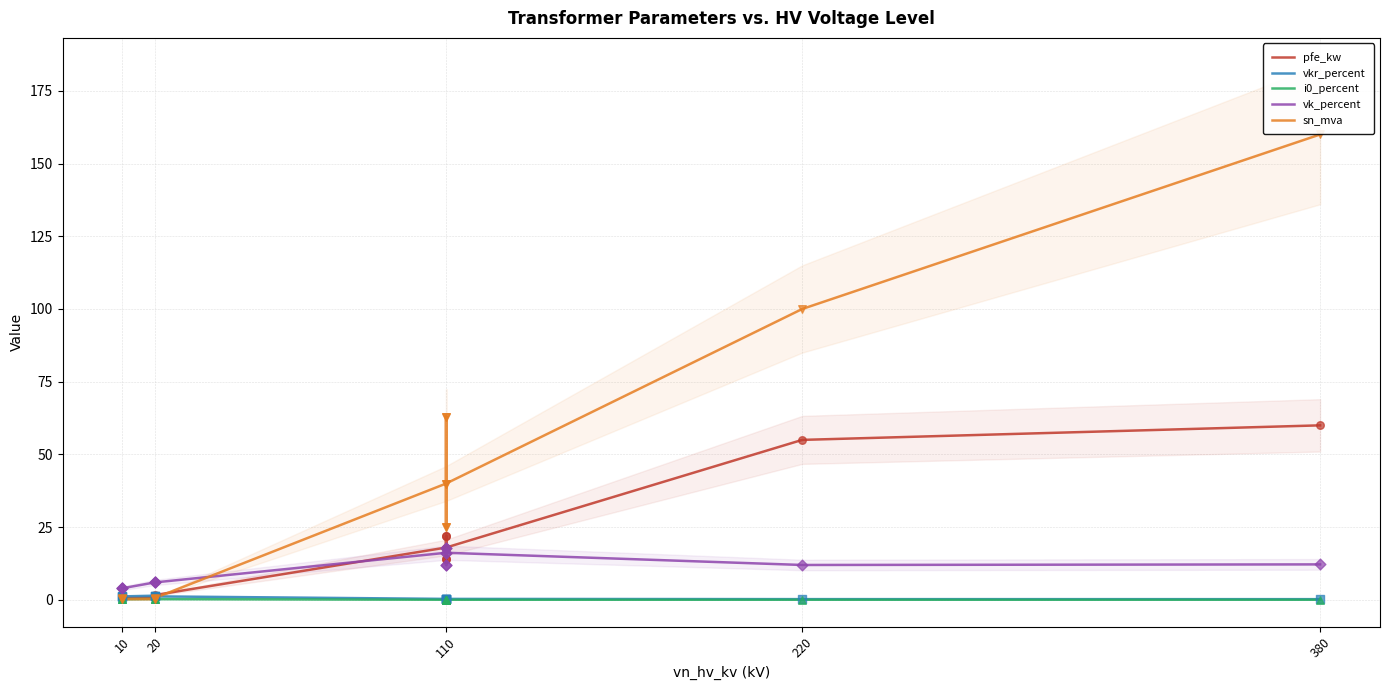

At how many categories does at least one series exceed 107?

1